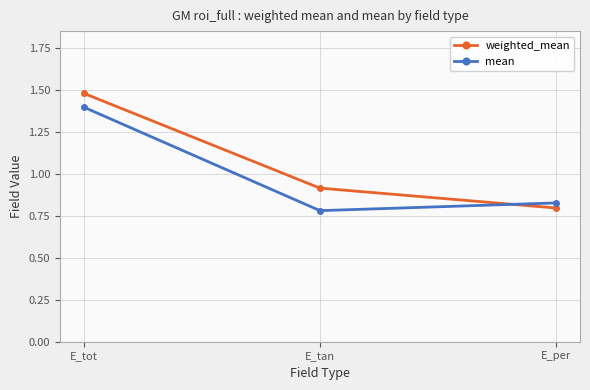

Read the weighted_mean value at E_tan.

0.9